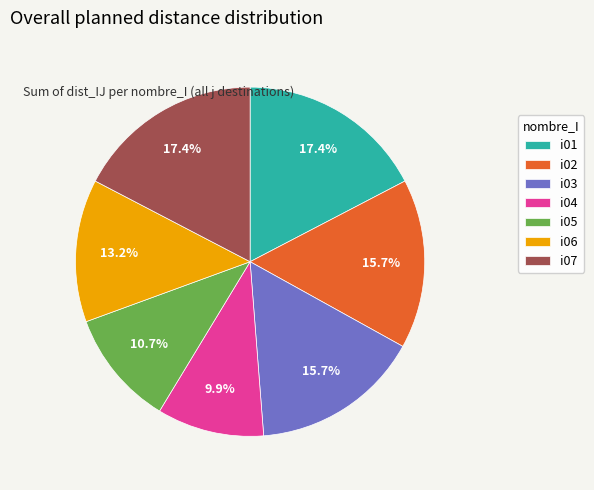

What is the smallest slice in the pie chart?

i04